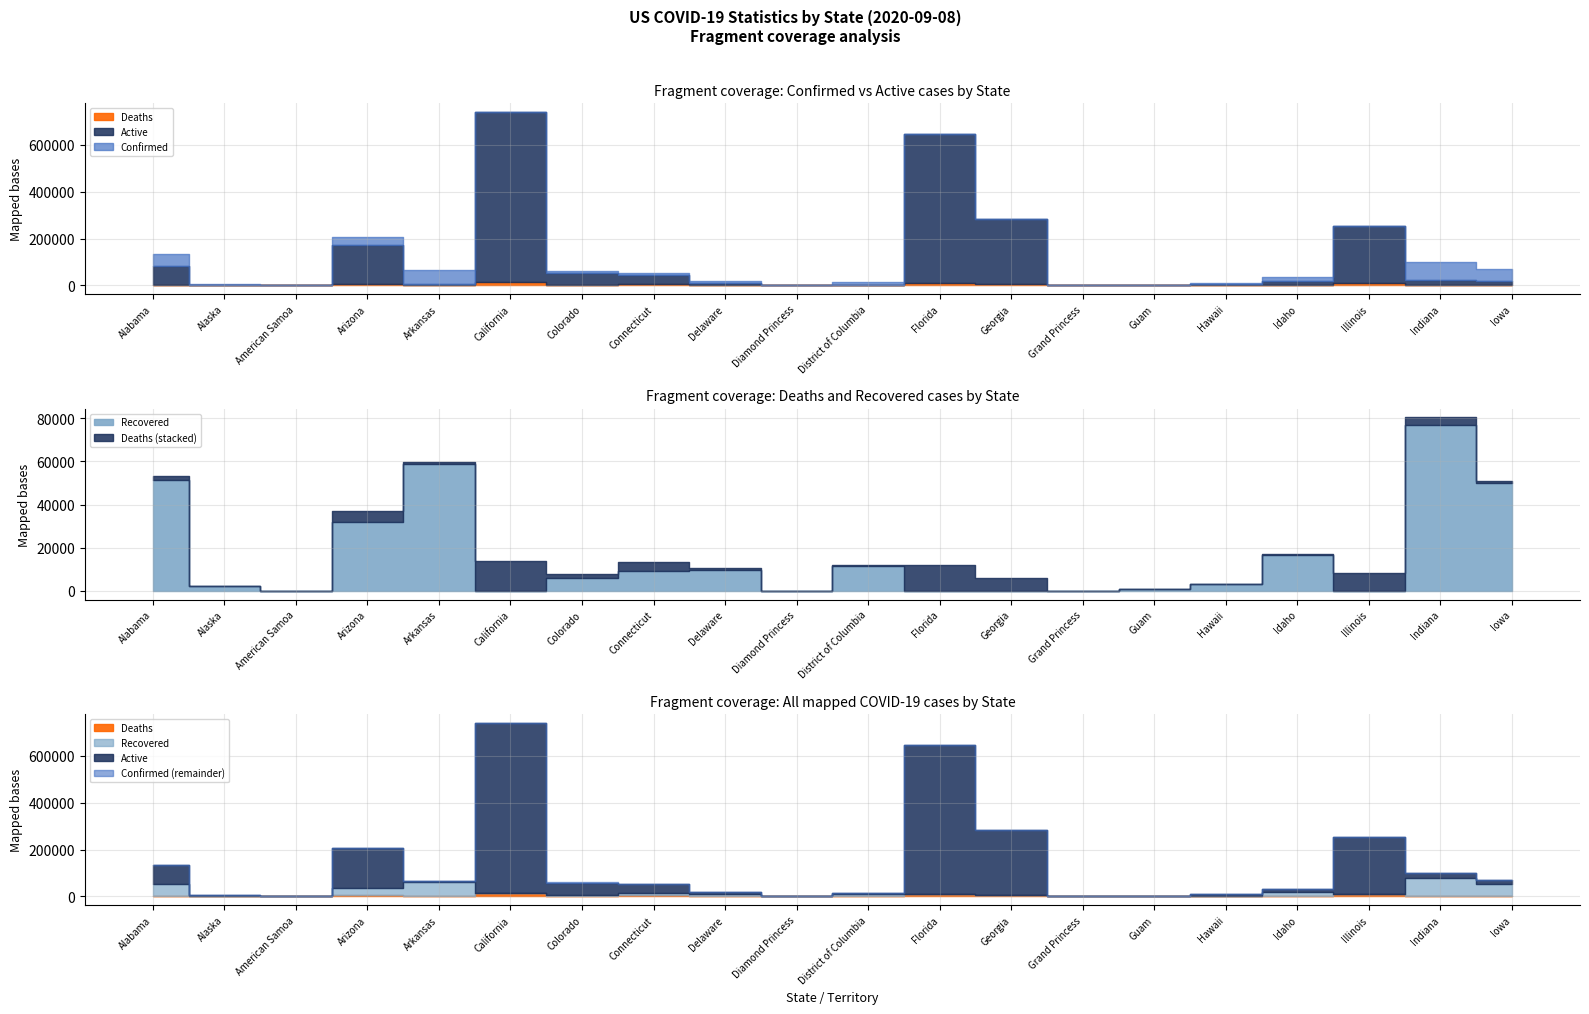

Reading right to left, what are all the values shown in this chart?

Confirmed: 70537	100394	252884	33738	9959	1619	103	283807	648269	14315	49	18249	53365	59484	740965	65727	205964	0	5793	132221
Active: 19483	20011	244486	16799	6882	861	100	277763	636398	2338	49	7793	39848	51434	727207	6062	168879	0	3428	79543
Deaths: 1170	3368	8398	385	86	14	3	6044	11871	611	0	609	4468	1973	13758	908	5219	0	42	2276
Recovered: 49884	77015	0	16554	2991	744	0	0	0	11366	0	9847	9049	6057	0	58757	31866	0	2323	51154